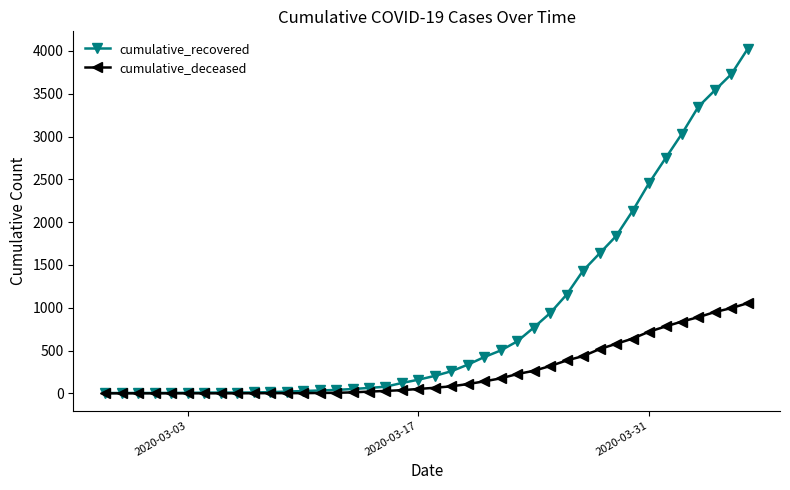

Which series has the largest total across all categories?

cumulative_recovered